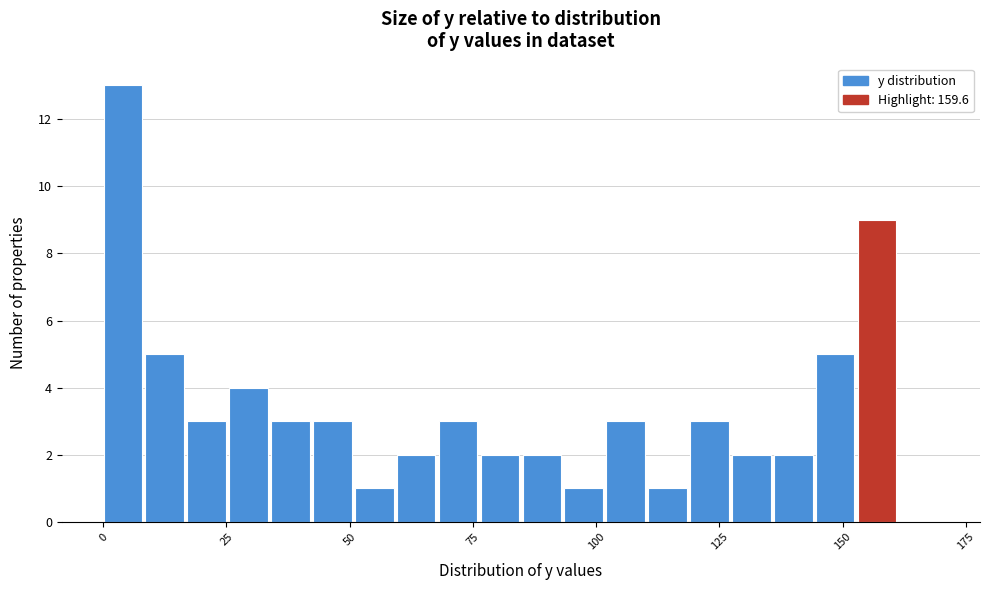

Around what value on the x-axis is the tallest bar? Give the approximate position of its centre, as read against the axis.

5